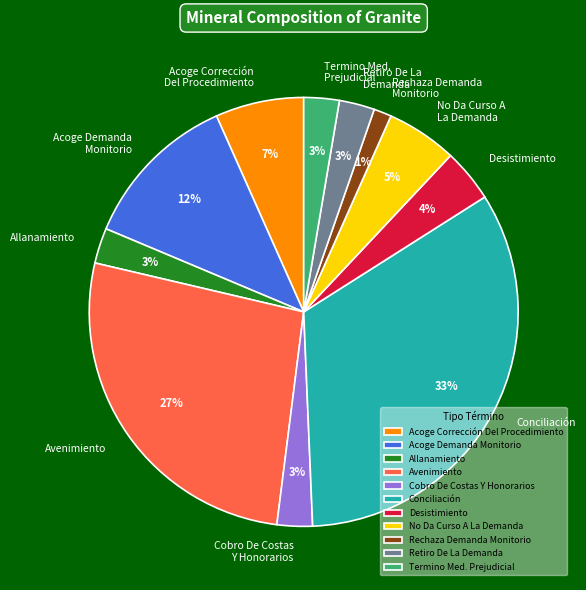

Between Desistimiento and Acoge Corrección Del Procedimiento, which is larger?

Acoge Corrección Del Procedimiento